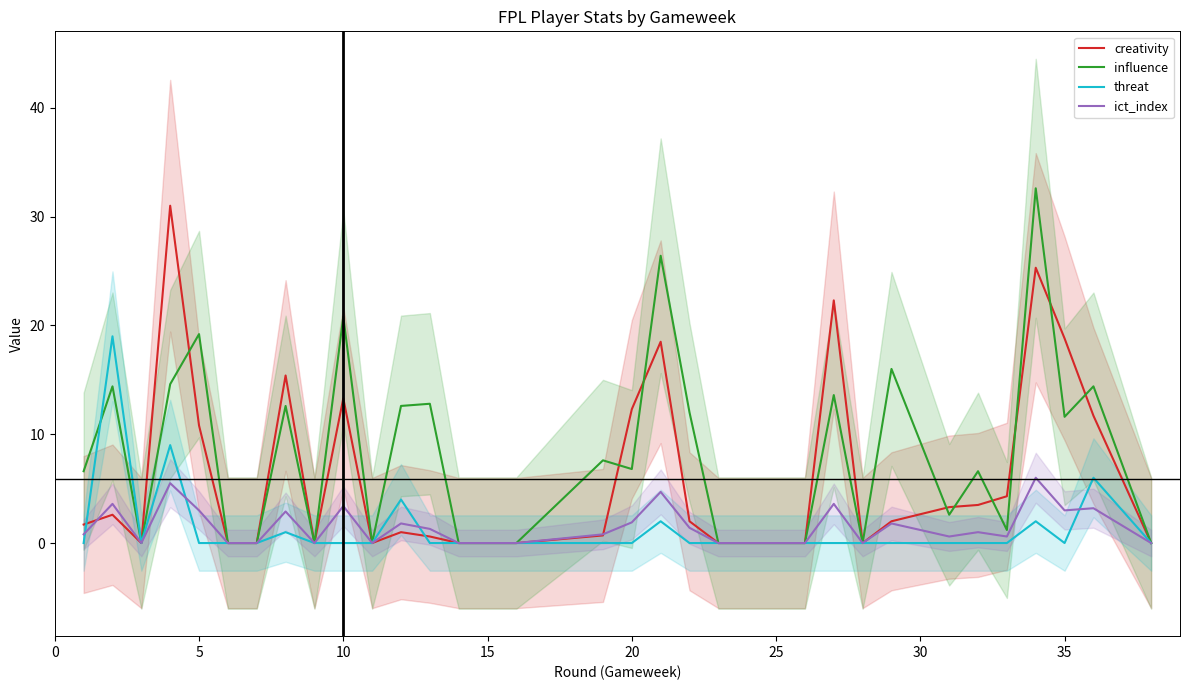

Reading left to right, what are all the values shown in this chart?

creativity: 1.7	2.6	0.0	31.0	10.8	0.0	0.0	15.4	0.0	13.3	0.0	1.0	0.6	0.0	0.0	0.0	0.7	12.3	18.5	2.0	0.0	0.0	0.0	0.0	22.3	0.0	2.0	3.3	3.5	4.3	25.3	18.8	11.7	0.0
influence: 6.6	14.4	0.0	14.6	19.2	0.0	0.0	12.6	0.0	20.8	0.0	12.6	12.8	0.0	0.0	0.0	7.6	6.8	26.4	12.0	0.0	0.0	0.0	0.0	13.6	0.0	16.0	2.6	6.6	1.2	32.6	11.6	14.4	0.0
threat: 0.0	19.0	0.0	9.0	0.0	0.0	0.0	1.0	0.0	0.0	0.0	4.0	0.0	0.0	0.0	0.0	0.0	0.0	2.0	0.0	0.0	0.0	0.0	0.0	0.0	0.0	0.0	0.0	0.0	0.0	2.0	0.0	6.0	0.0
ict_index: 0.8	3.6	0.0	5.5	3.0	0.0	0.0	2.9	0.0	3.4	0.0	1.8	1.3	0.0	0.0	0.0	0.8	1.9	4.7	1.4	0.0	0.0	0.0	0.0	3.6	0.0	1.8	0.6	1.0	0.6	6.0	3.0	3.2	0.0